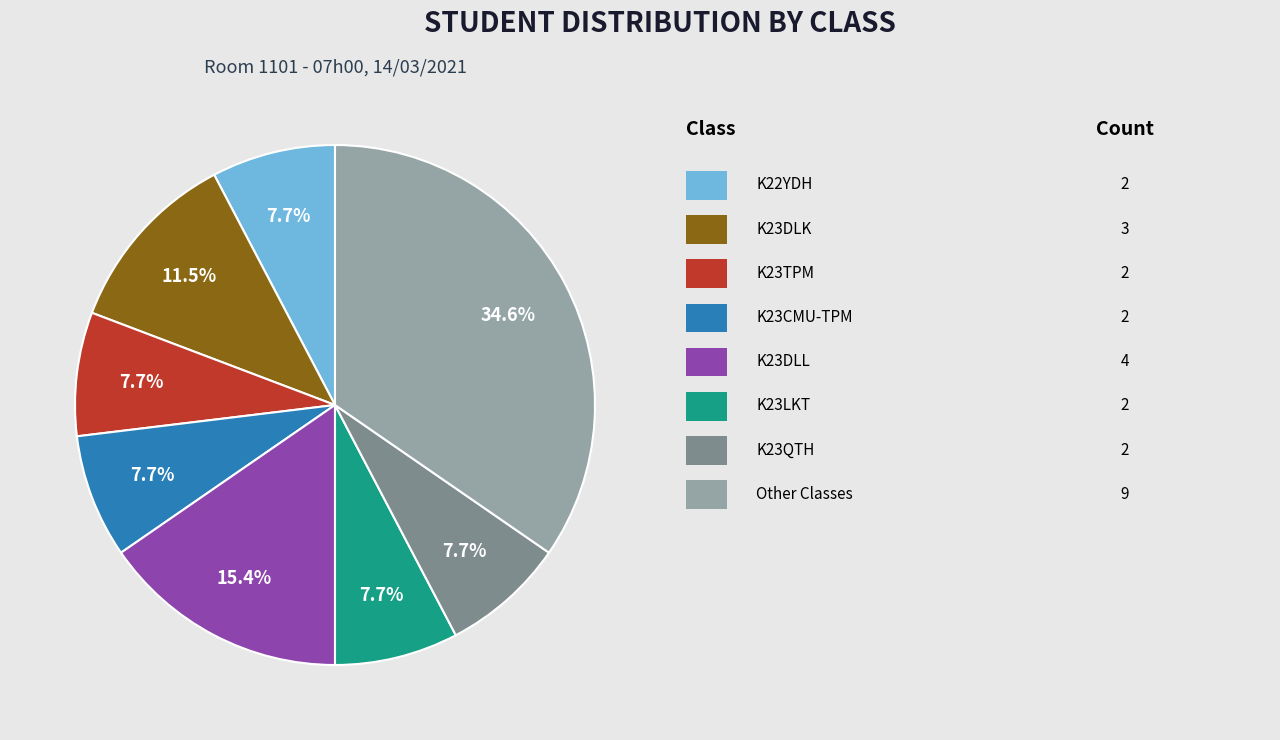

Is there any slice that represents more than half of the pie?

No